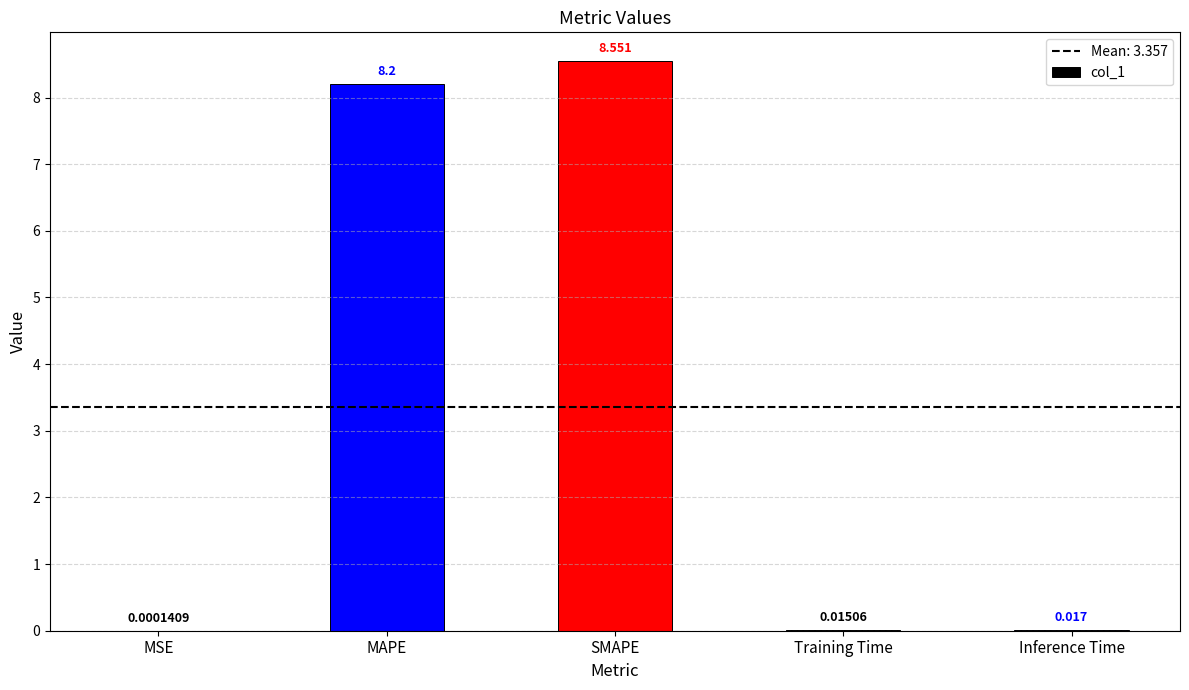

Where is the data nearest to the value 4?

Inference Time